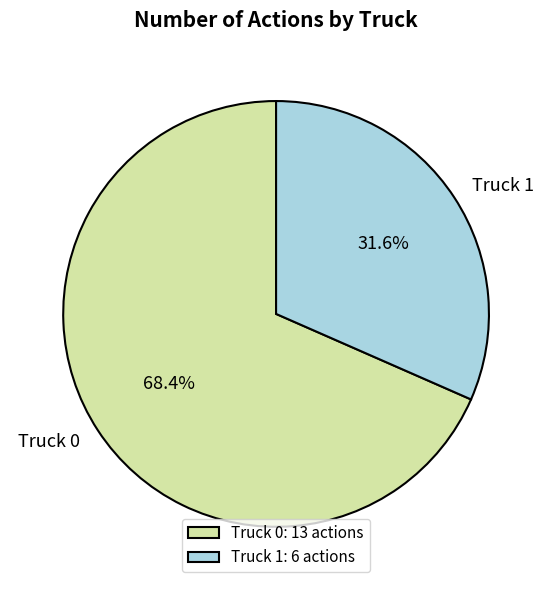

How many segments does this pie chart have?

2